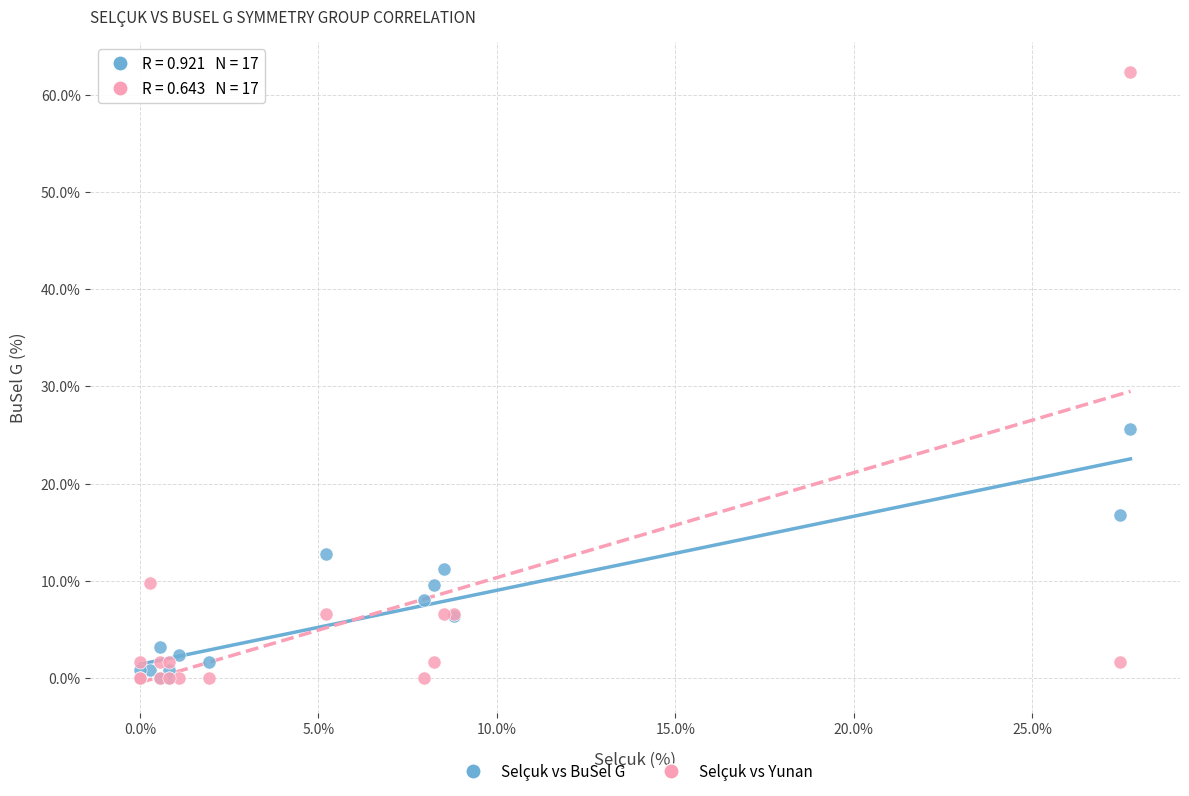

In the Selçuk vs Yunan series, what Y value is closest to 31?

9.8